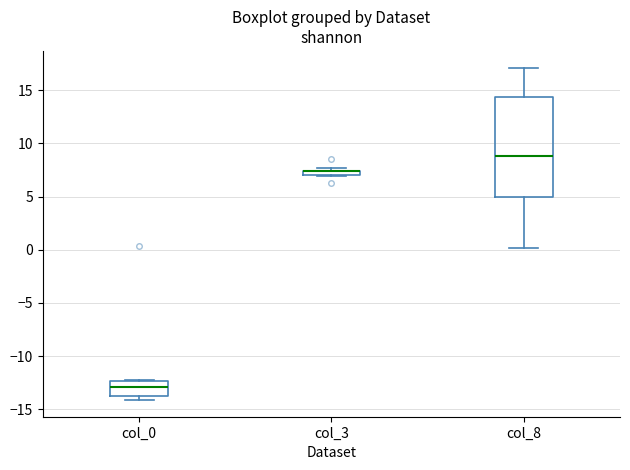

Comparing the boxes themselves (not the whiskers), which one is the tallest?

col_8